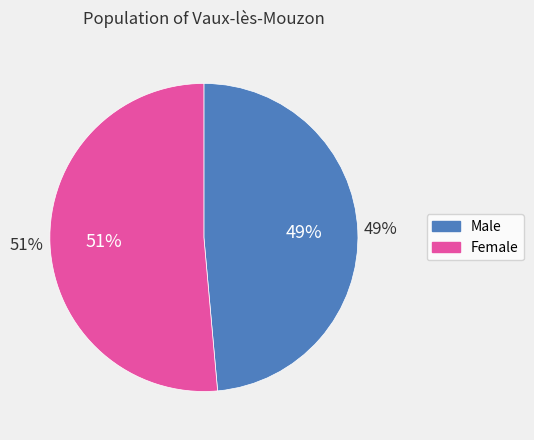

To the nearest percent, what portion does Male represent?

49%